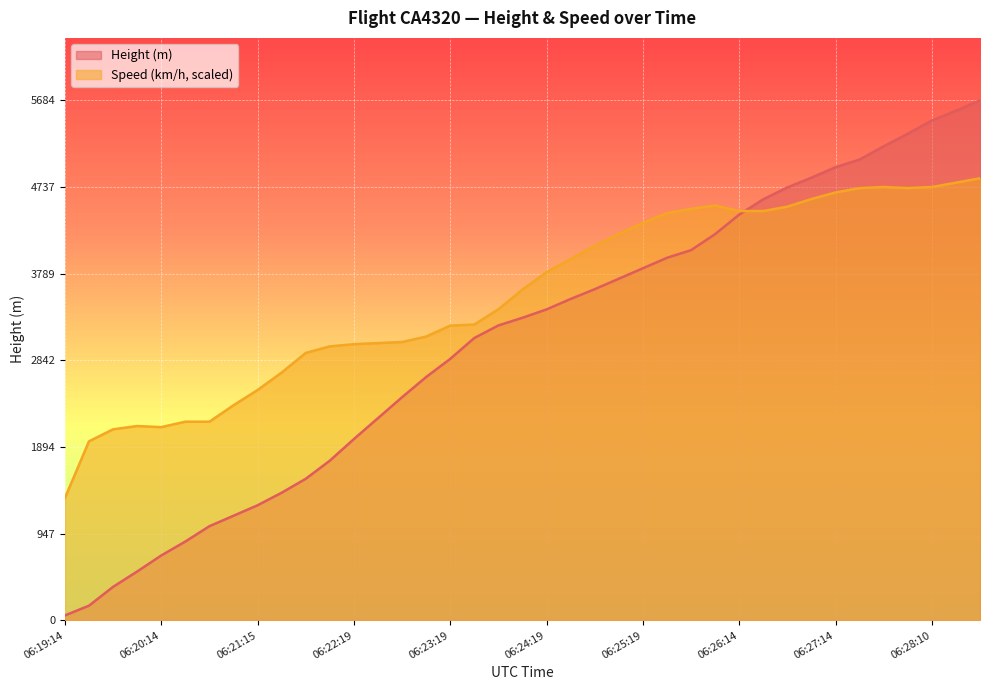

Between which two adjacent categories do Speed and Height first intersect?

06:26:14 and 06:26:29